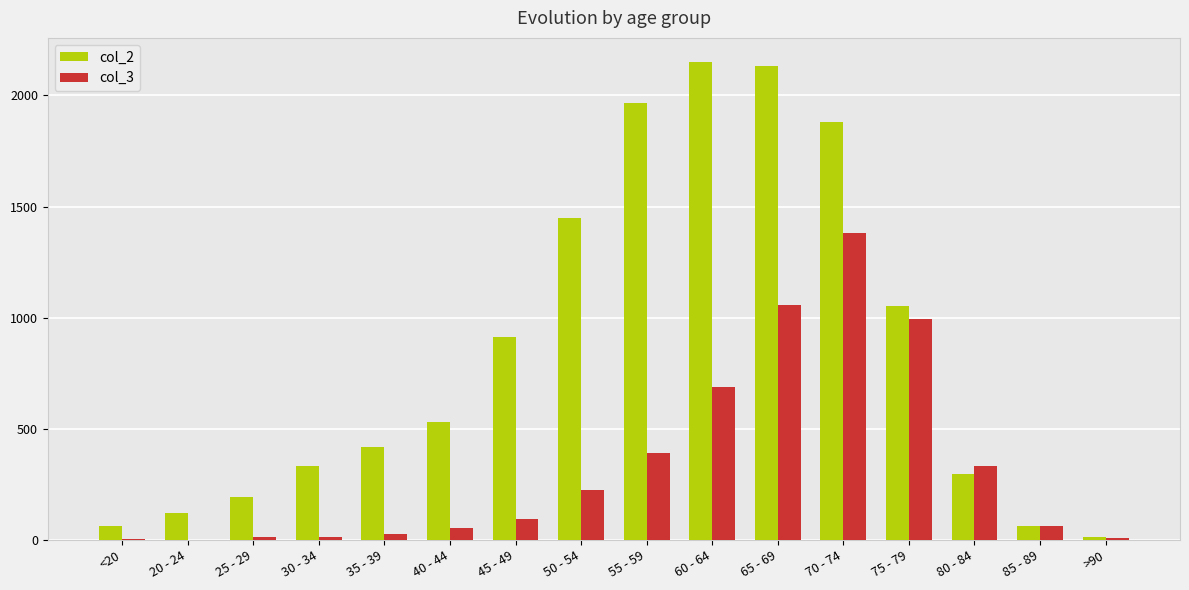

What is the sum of all col_2 values?

13581